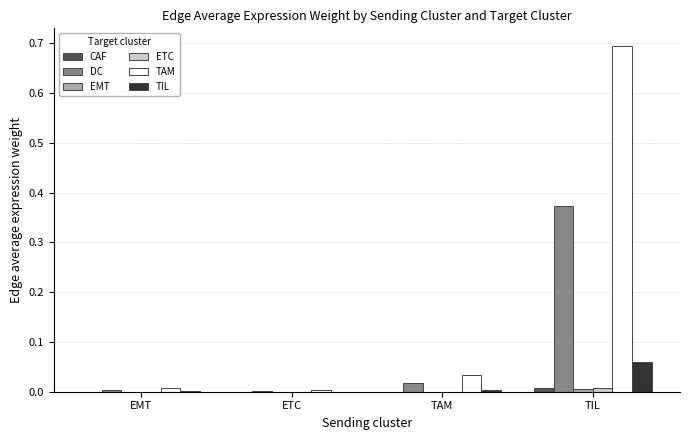

At which category is the sum across all series the highest?

TIL